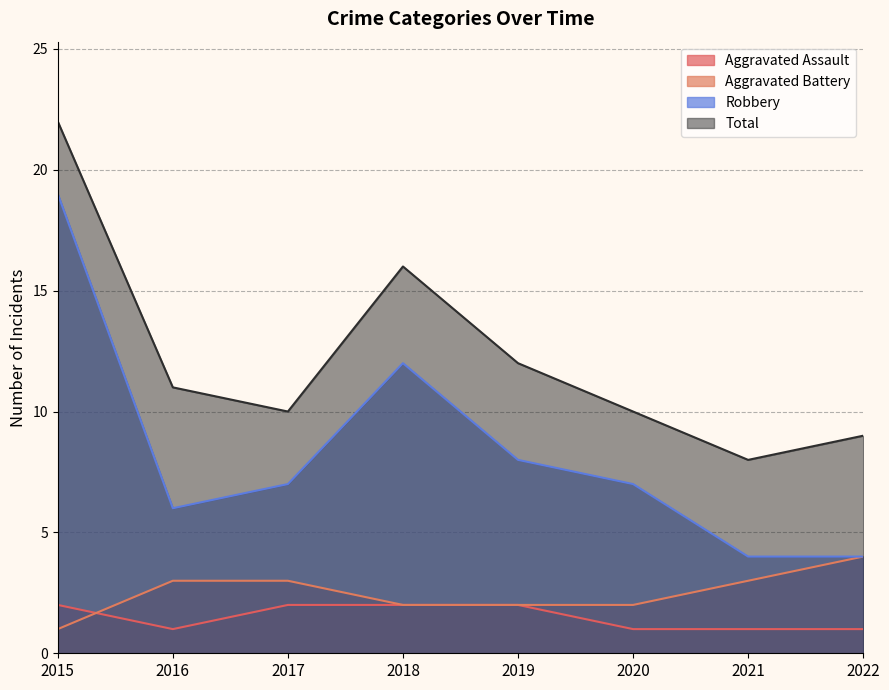

Reading left to right, list all the values displayed in this chart.

Aggravated Assault: 2	1	2	2	2	1	1	1
Aggravated Battery: 1	3	3	2	2	2	3	4
Robbery: 19	6	7	12	8	7	4	4
Total: 22	11	10	16	12	10	8	9